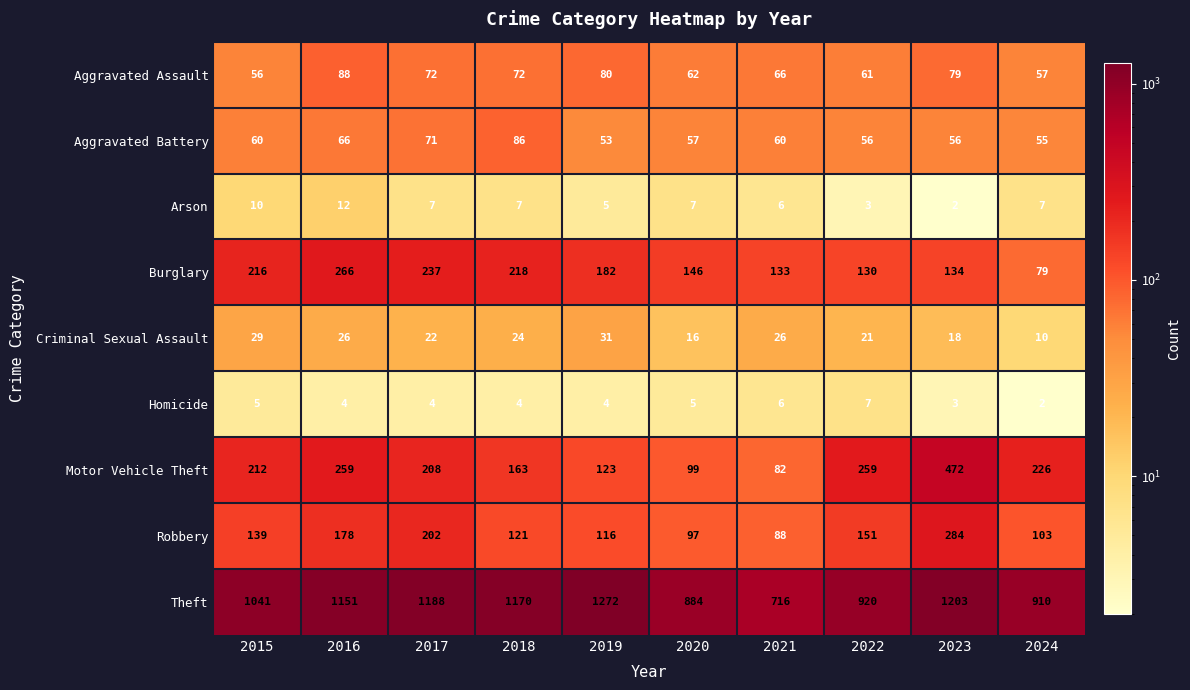

At which label does Burglary reach its minimum?

2024